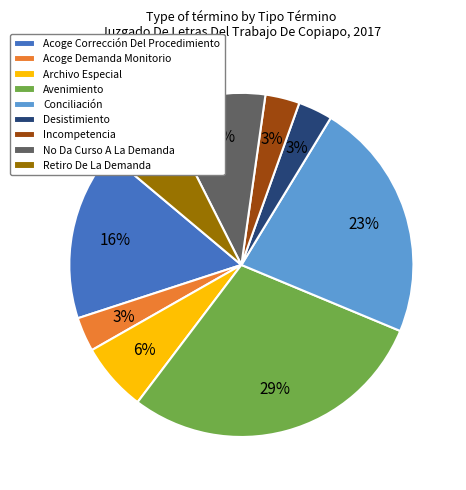

Which slice is the largest?

Avenimiento